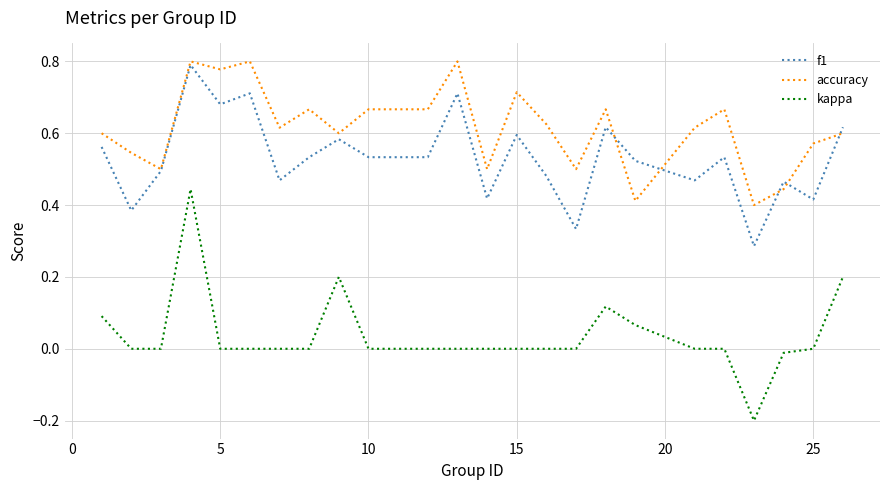

Which series has the largest range (max minus min)?

kappa